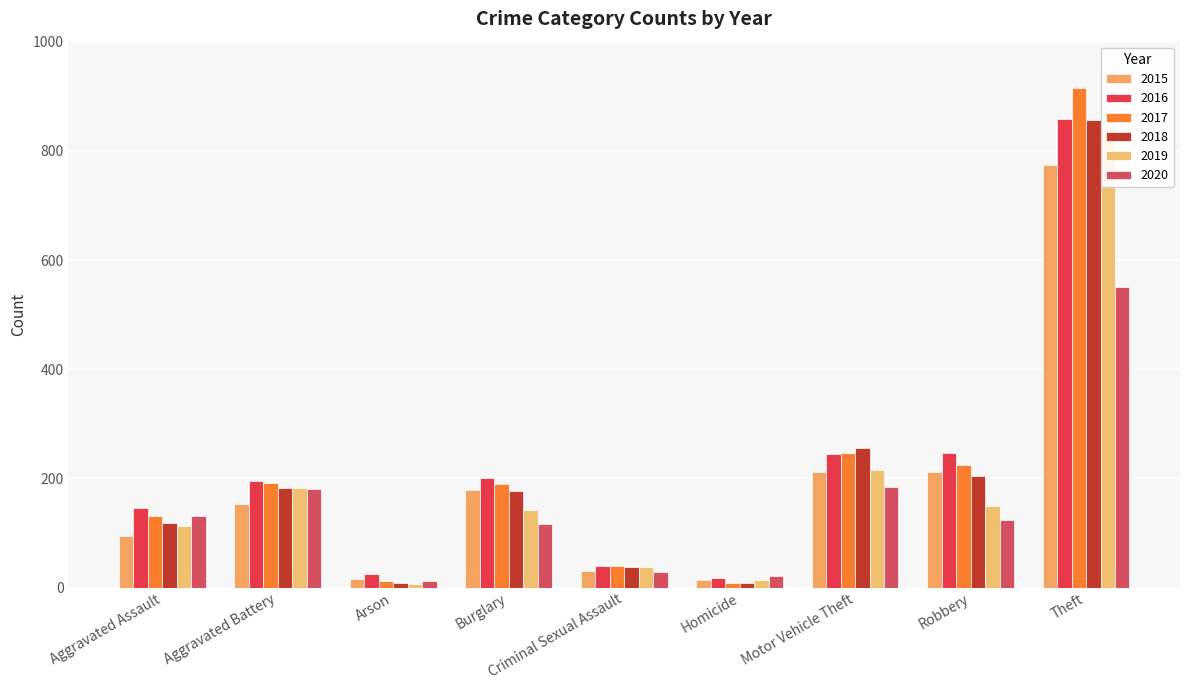

At which category is the sum across all series the highest?

Theft